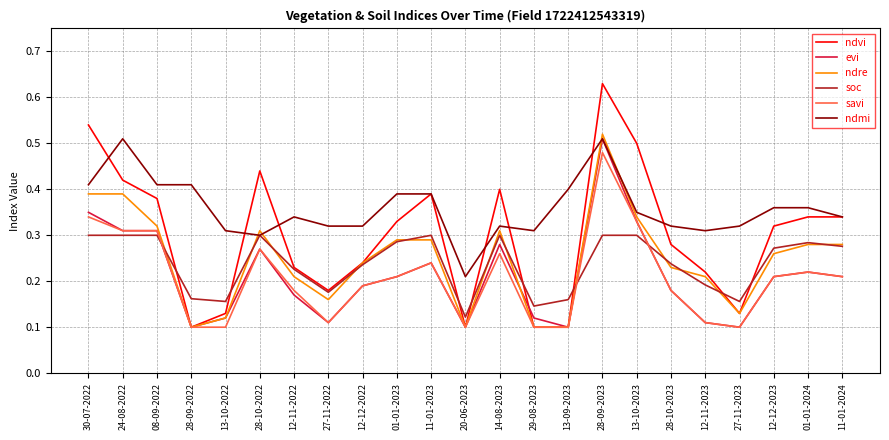

What position from the right is 13-10-2023?

7